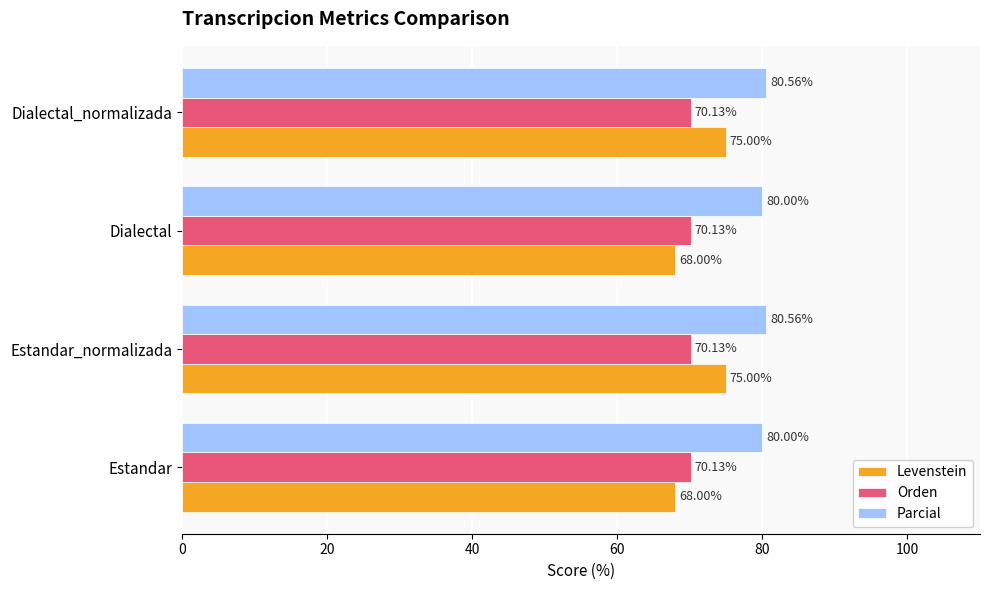

Which series has the largest range (max minus min)?

Levenstein